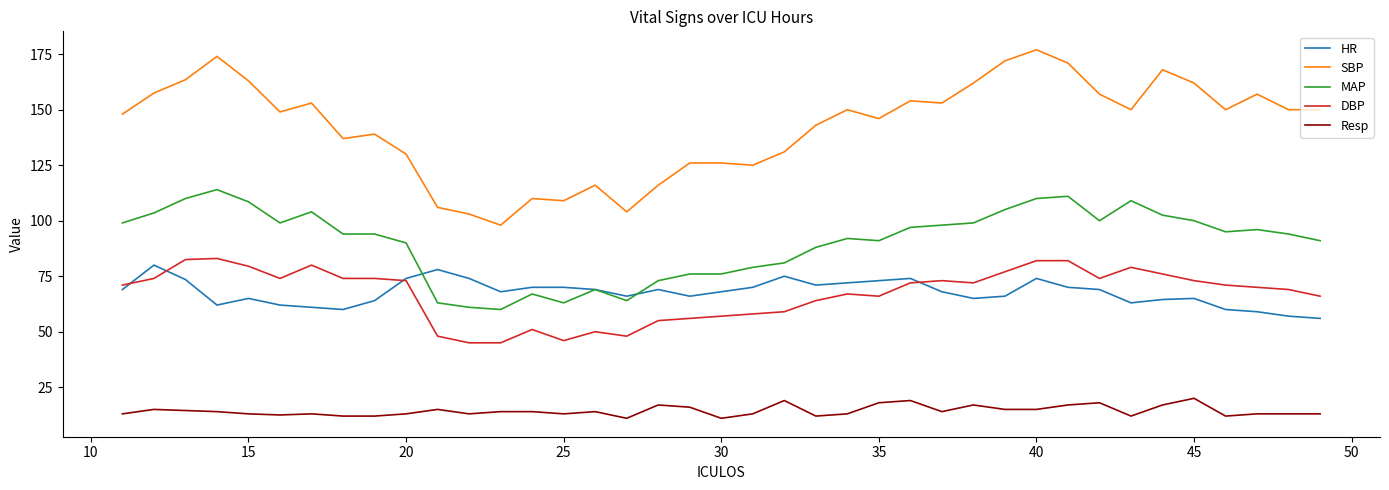

What is the minimum value shown in the chart?

11.0